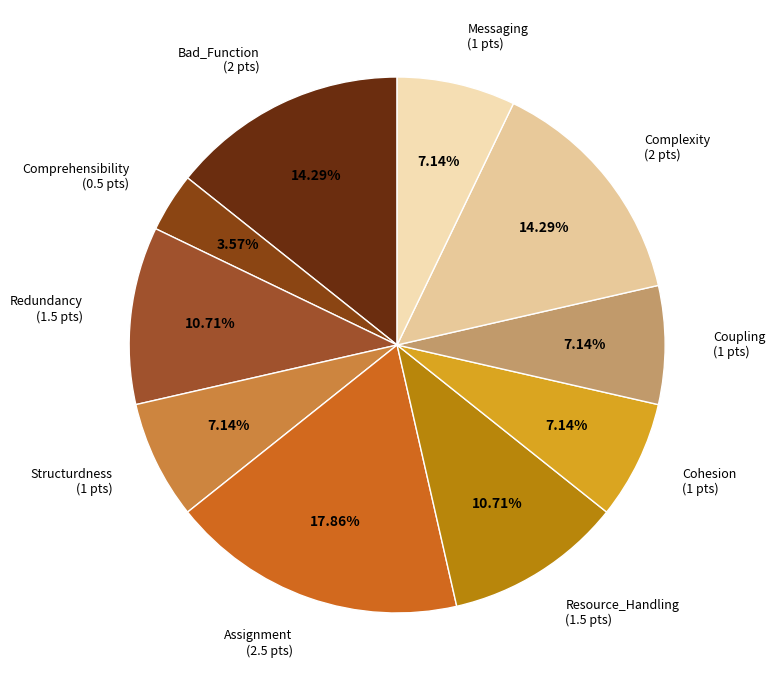

Does Coupling account for over 50% of the chart?

No